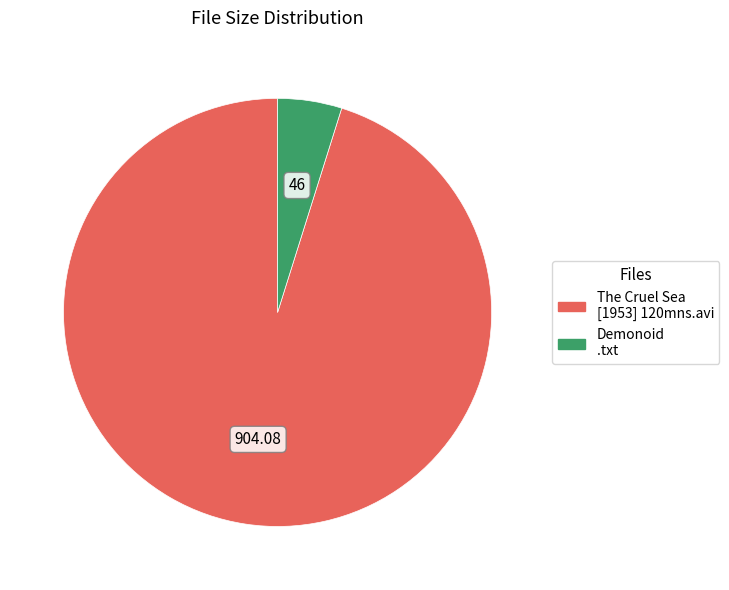

Does any single category account for the majority?

Yes